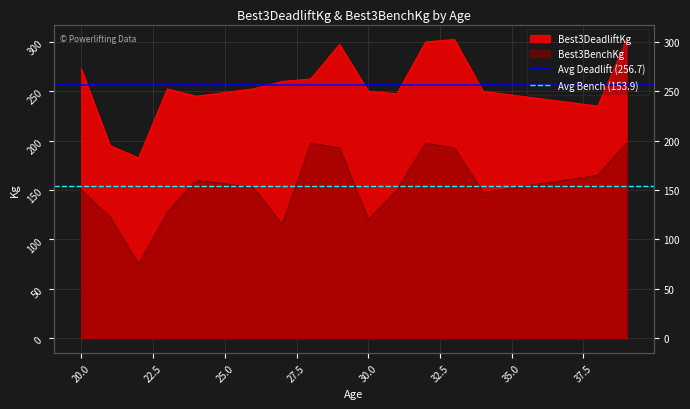

The value of Avg Bench (153.9) at 17.5 is 230.0. True or false?

False